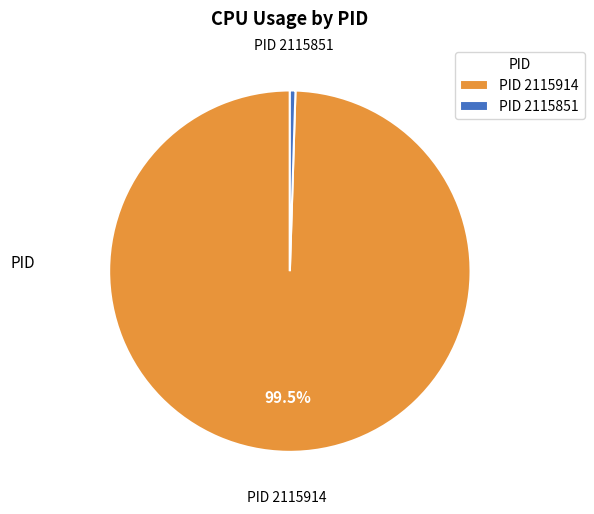

Which category has the biggest portion of the pie?

PID 2115914